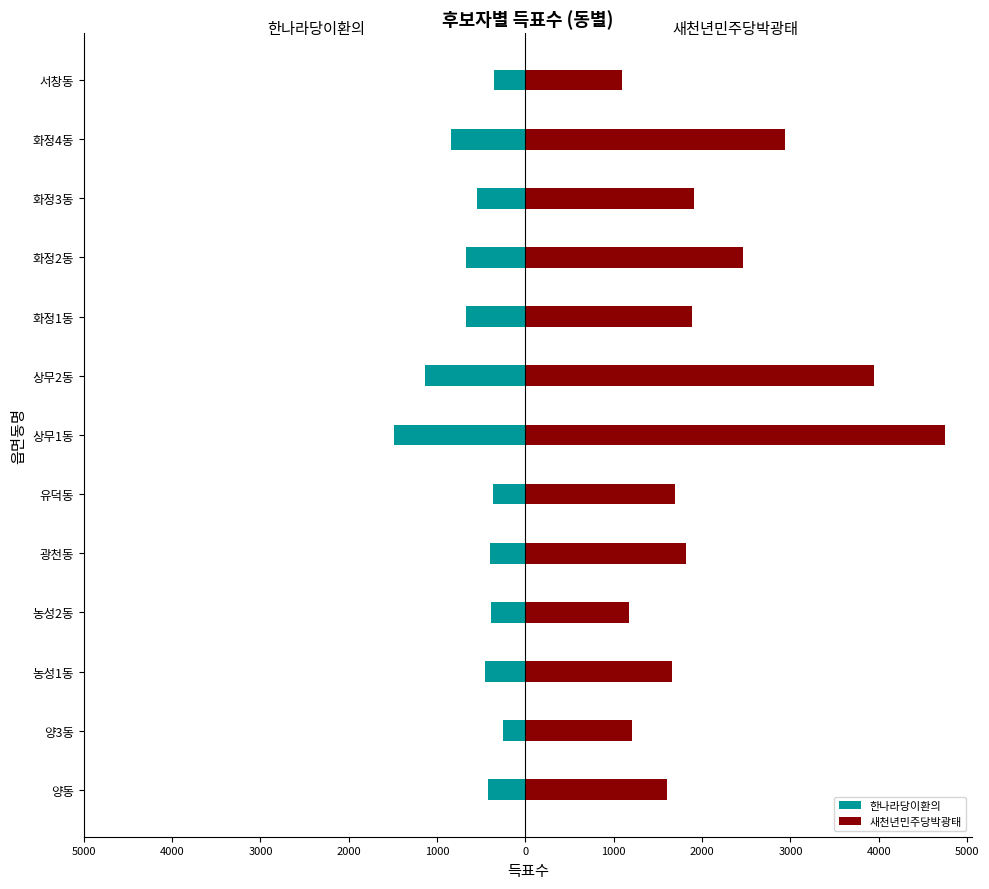

What is the total value across all series at 농성2동?

777